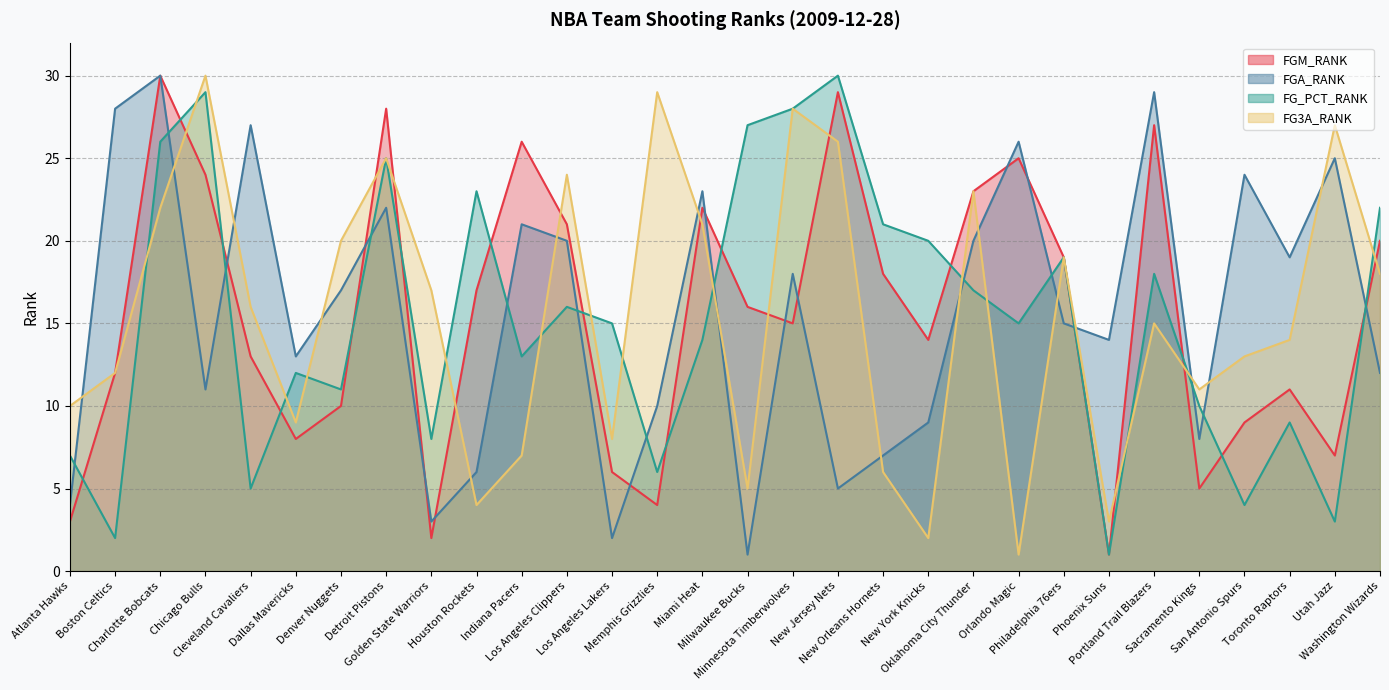

Is the value of FGA_RANK at Orlando Magic greater than the value of FGM_RANK at Golden State Warriors?

Yes